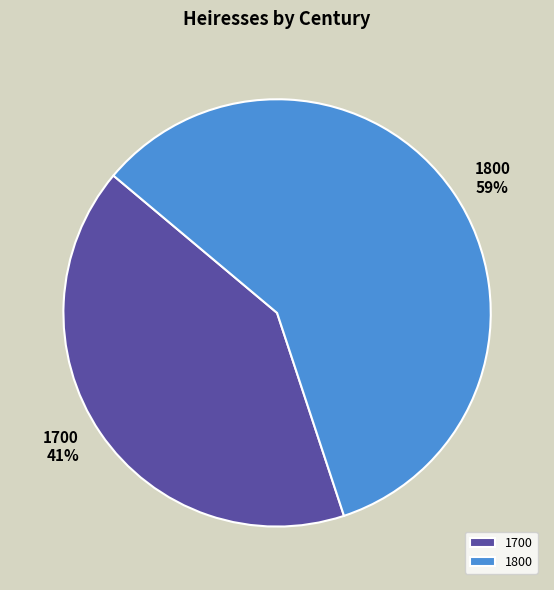

How many slices are in this pie chart?

2